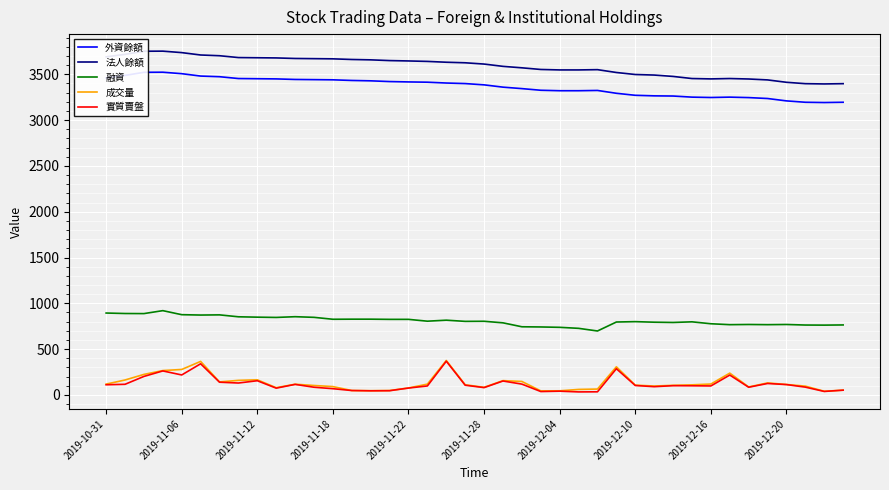

Which series has the largest total across all categories?

法人餘額